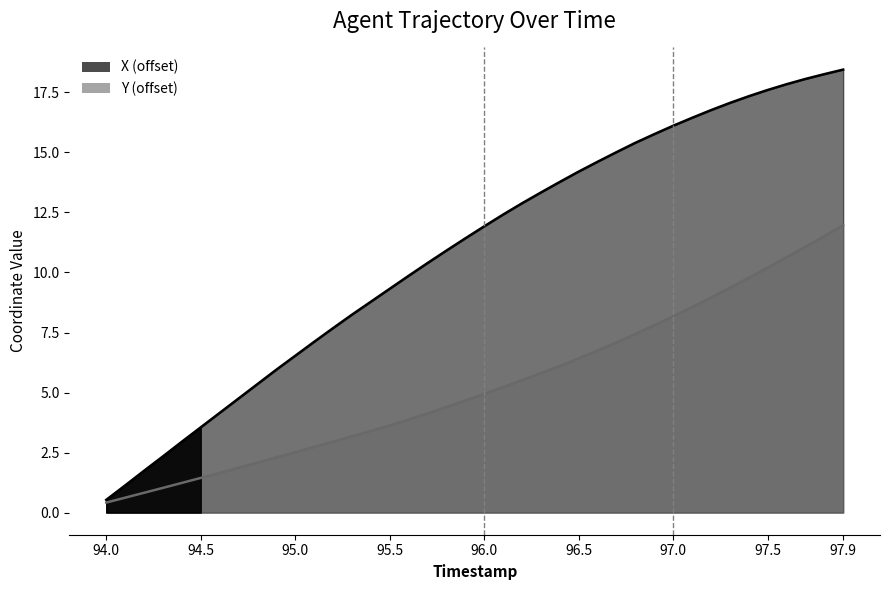

What is the difference between the maximum and minimum values in the Y series?

11.6